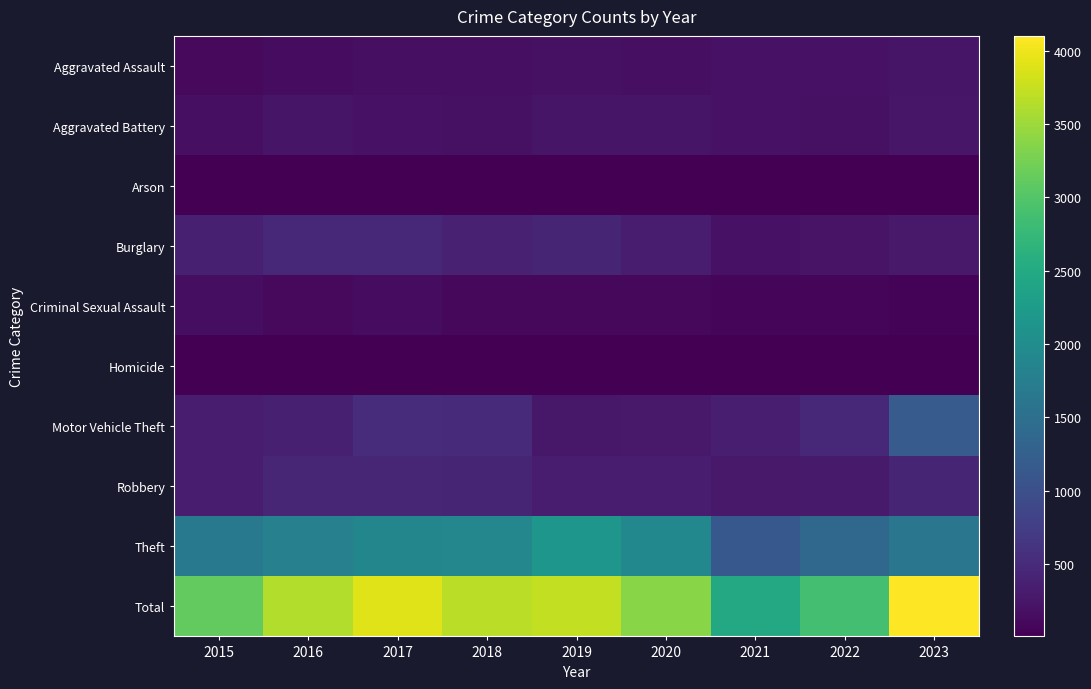

Reading left to right, list all the values displayed in this chart.

Aggravated Assault: 2015=103	2016=145	2017=177	2018=172	2019=198	2020=175	2021=205	2022=208	2023=245
Aggravated Battery: 2015=172	2016=242	2017=208	2018=191	2019=231	2020=231	2021=202	2022=196	2023=262
Arson: 2015=7	2016=13	2017=11	2018=7	2019=12	2020=18	2021=13	2022=10	2023=16
Burglary: 2015=360	2016=479	2017=484	2018=378	2019=429	2020=335	2021=213	2022=224	2023=282
Criminal Sexual Assault: 2015=153	2016=114	2017=139	2018=97	2019=102	2020=92	2021=62	2022=62	2023=50
Homicide: 2015=10	2016=21	2017=19	2018=20	2019=12	2020=14	2021=22	2022=18	2023=17
Motor Vehicle Theft: 2015=322	2016=374	2017=522	2018=487	2019=277	2020=279	2021=346	2022=464	2023=1185
Robbery: 2015=325	2016=443	2017=447	2018=424	2019=311	2020=313	2021=288	2022=299	2023=427
Theft: 2015=1657	2016=1793	2017=1891	2018=1907	2019=2160	2020=1917	2021=1133	2022=1389	2023=1616
Total: 2015=3109	2016=3624	2017=3898	2018=3683	2019=3732	2020=3374	2021=2484	2022=2870	2023=4100